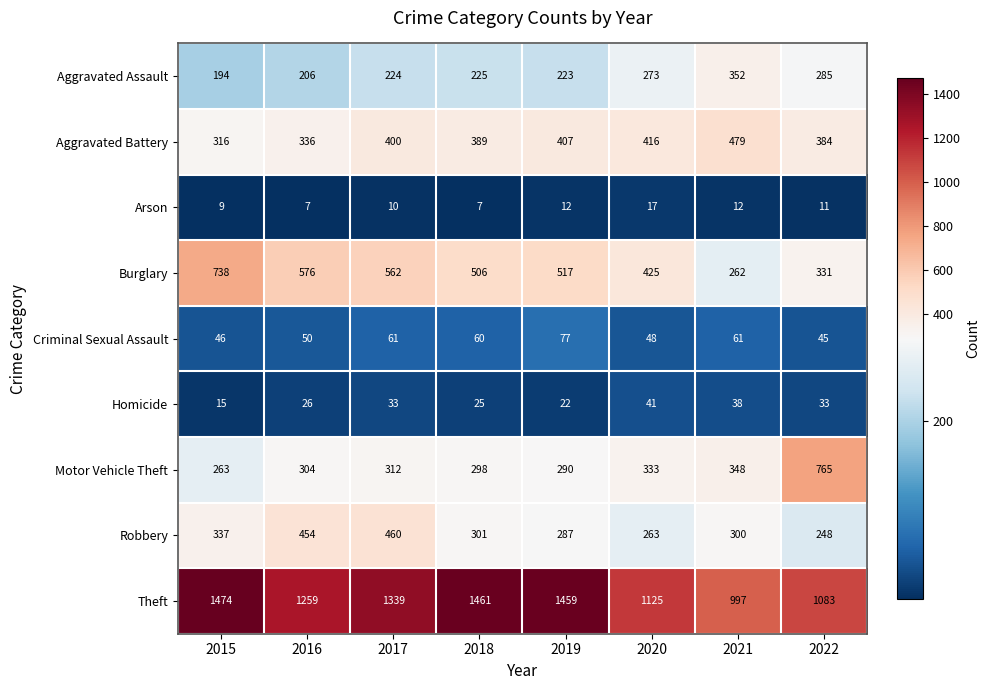

Which label corresponds to the largest value in the chart?

2015